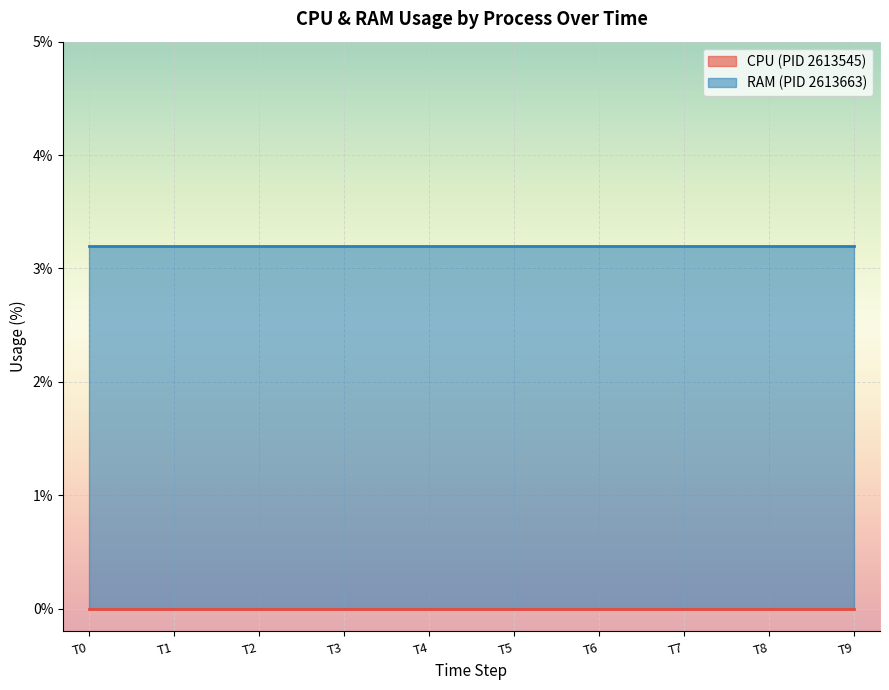

What is the spread (max minus min) of values at T4?

3.2